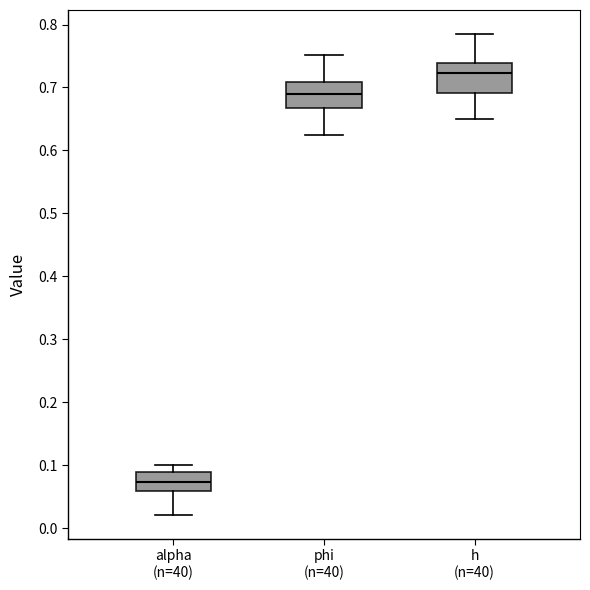

Which box has the highest median line?

h (n=40)